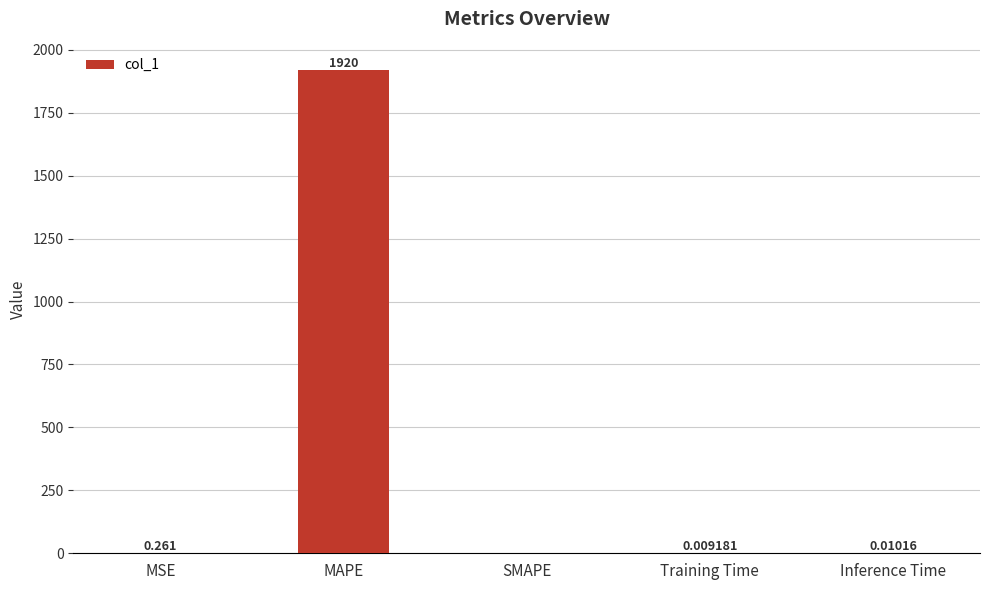

Between MAPE and Training Time, which is larger?

MAPE